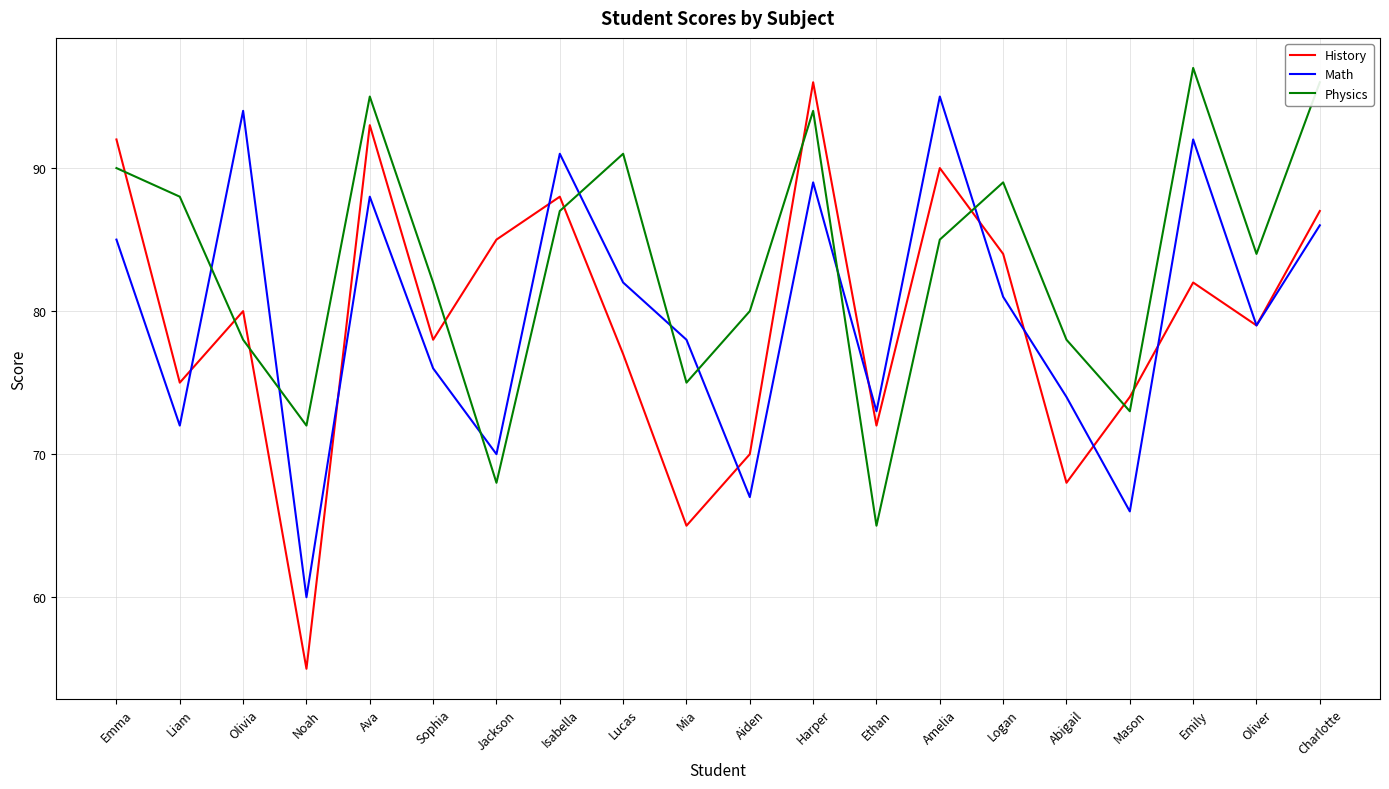

What is the maximum value for History?

96